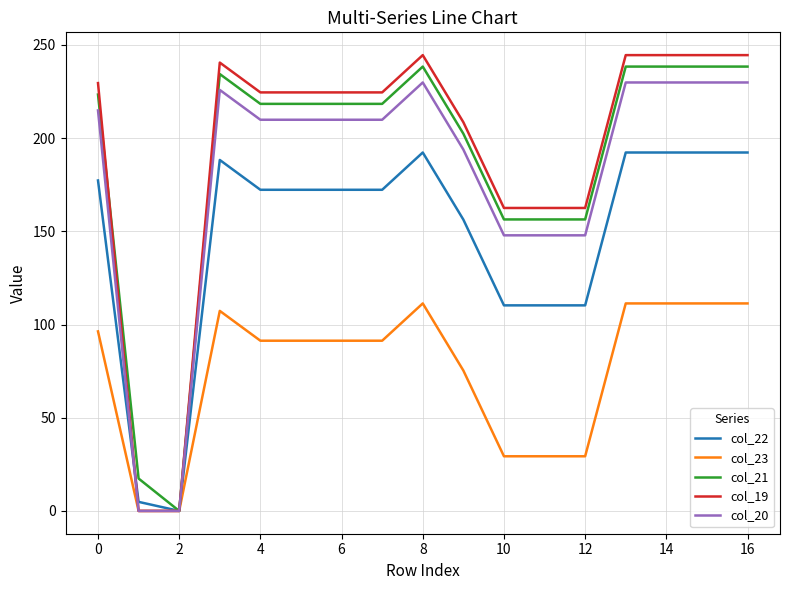

Which series has the largest range (max minus min)?

col_19